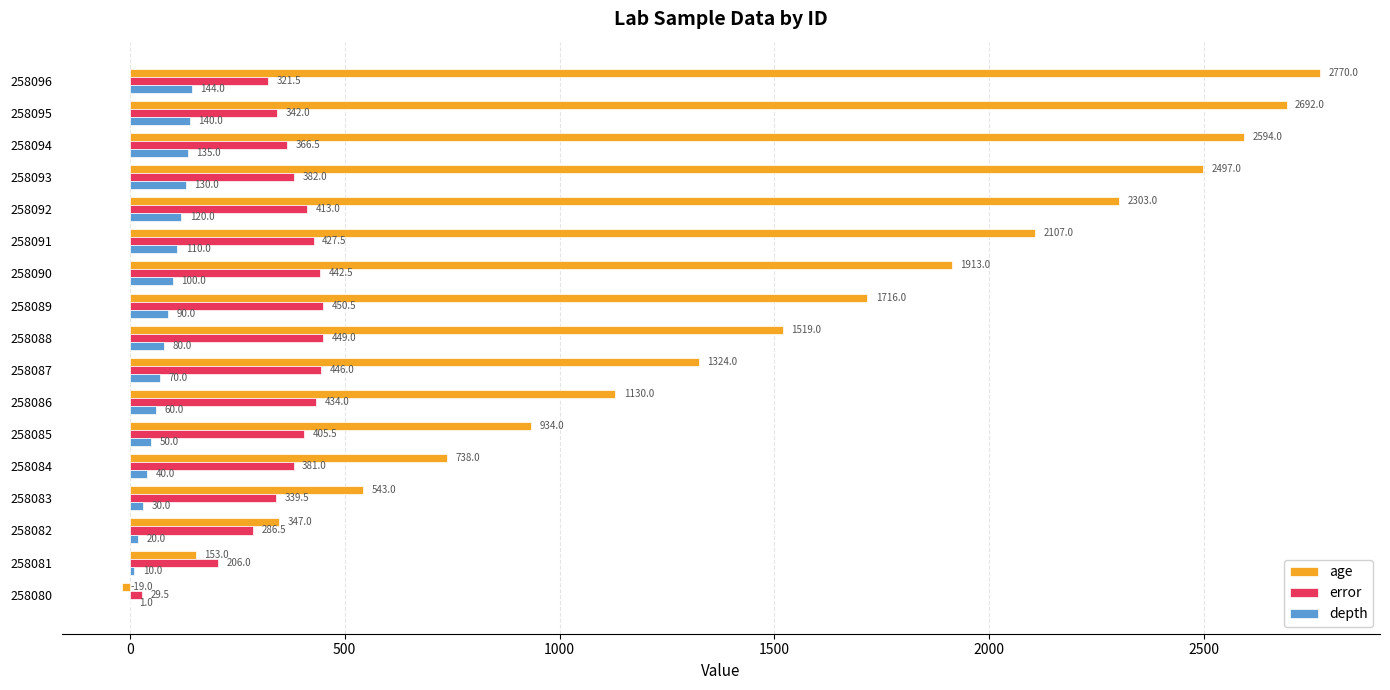

The error series shows 405.5 at 258085. True or false?

True